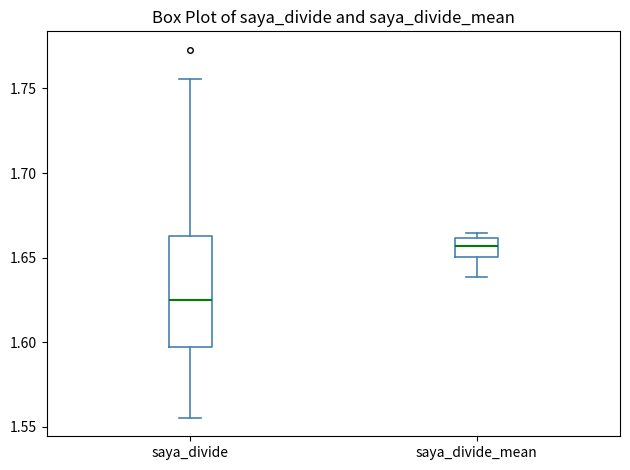

Reading left to right, transcribe this box plot: for each box, give where its median line is, the range the box spans, and where its two whiskers end, as read against the y-axis. The values are not printed on the chart, so give them approximately, as read against the axis.

saya_divide: median 1.625, box 1.595 to 1.665, whiskers 1.555 to 1.755
saya_divide_mean: median 1.655, box 1.650 to 1.660, whiskers 1.640 to 1.665